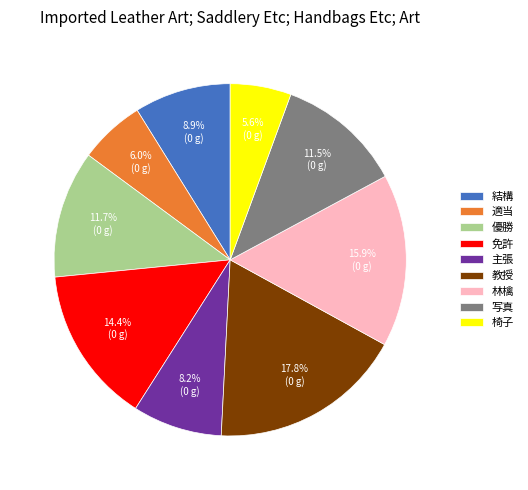

Is it true that 結構 is 20% of the pie?

False